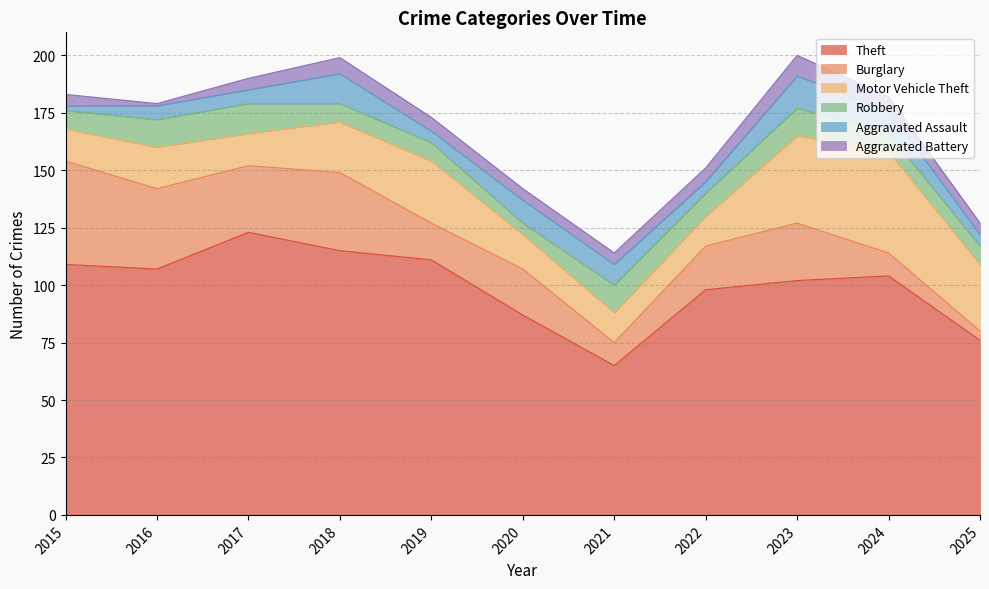

What is the greatest value displayed?

123